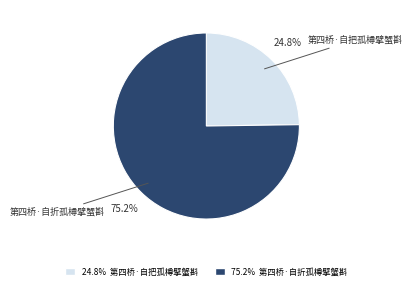

True or false: 第四桥·自折孤樽擘蟹斟 accounts for 70% of the total.

False